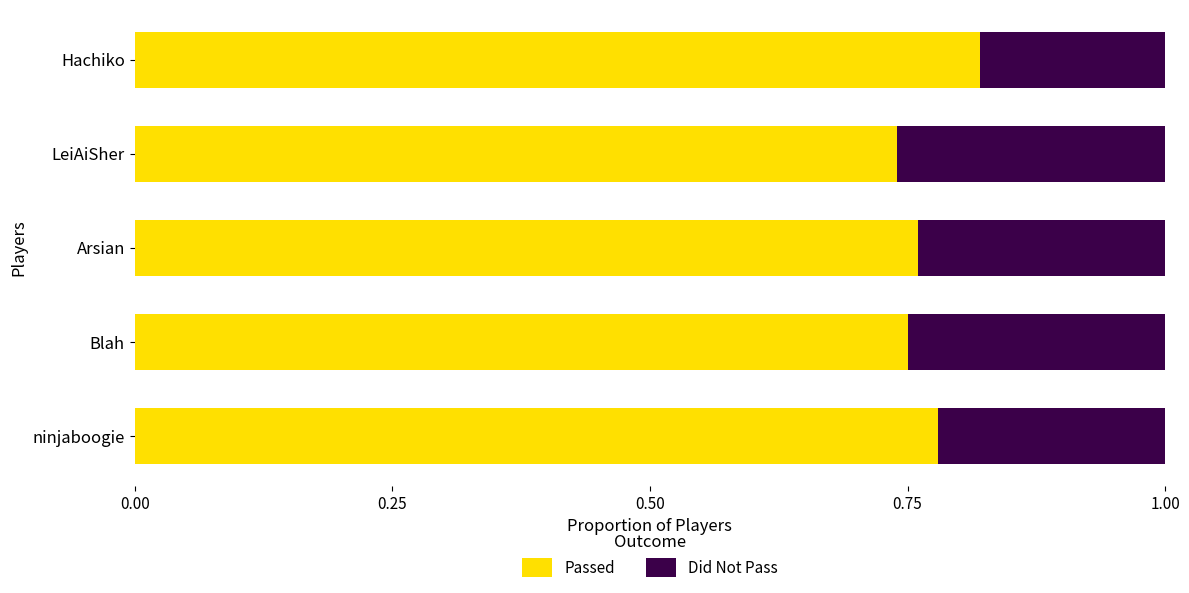

What is the sum of all Passed values?

3.9